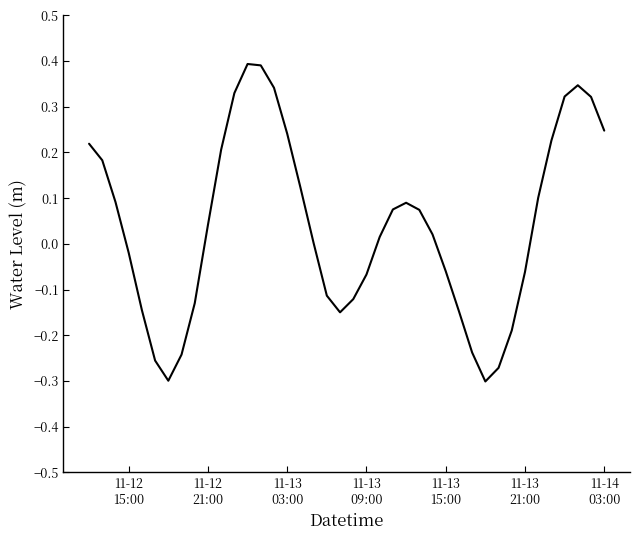

What is the greatest value displayed?

0.4